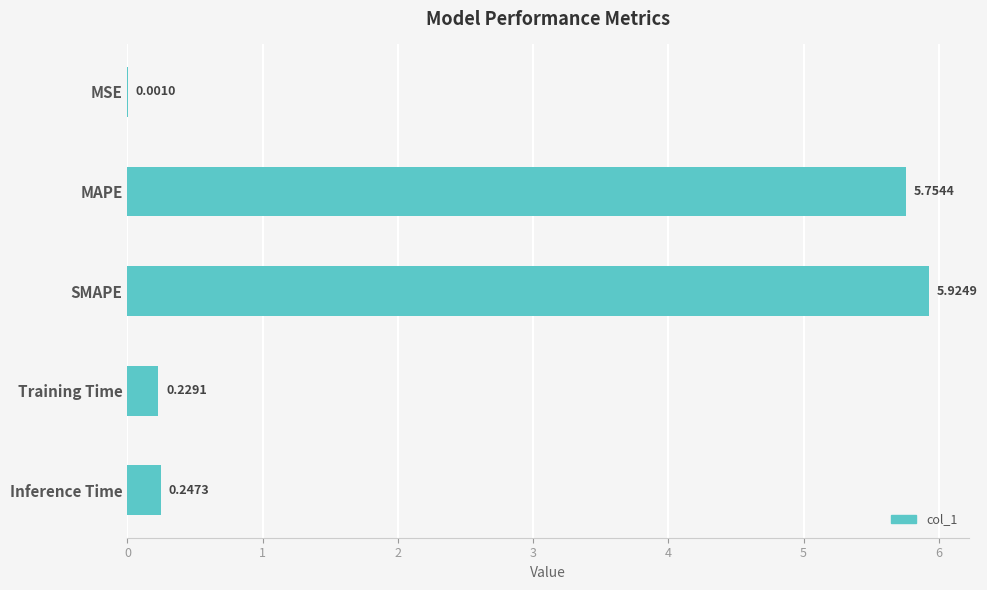

Which has a higher value, Training Time or SMAPE?

SMAPE